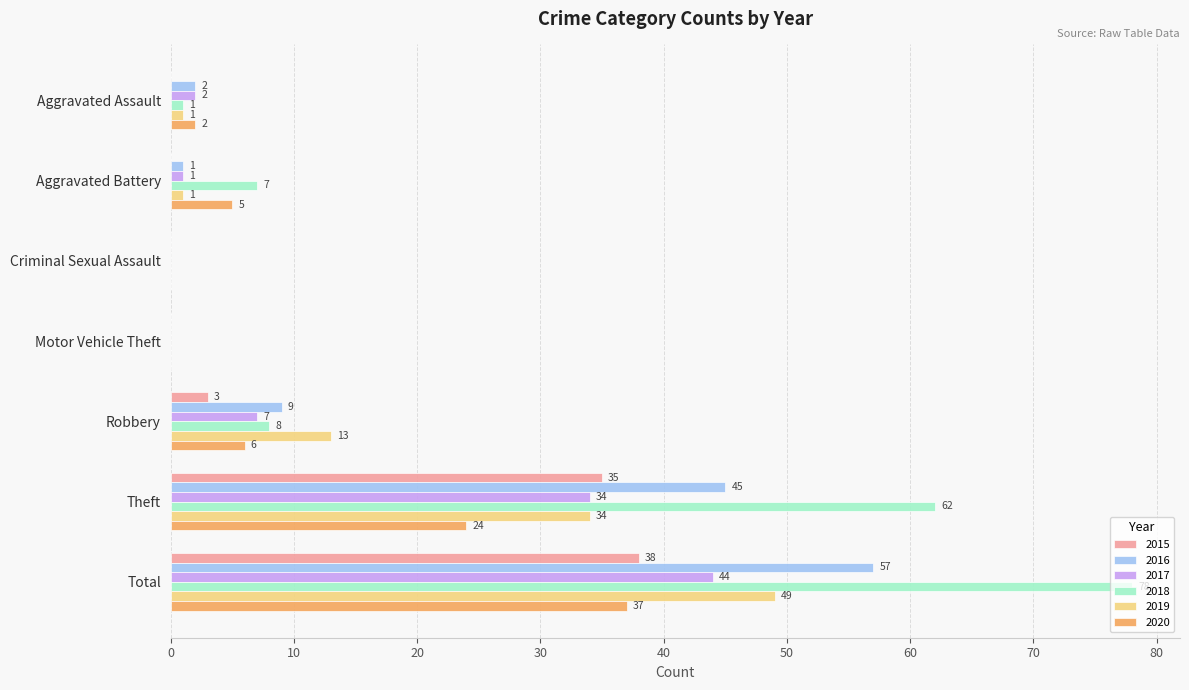

At which label is 2020 closest to 18?

Theft